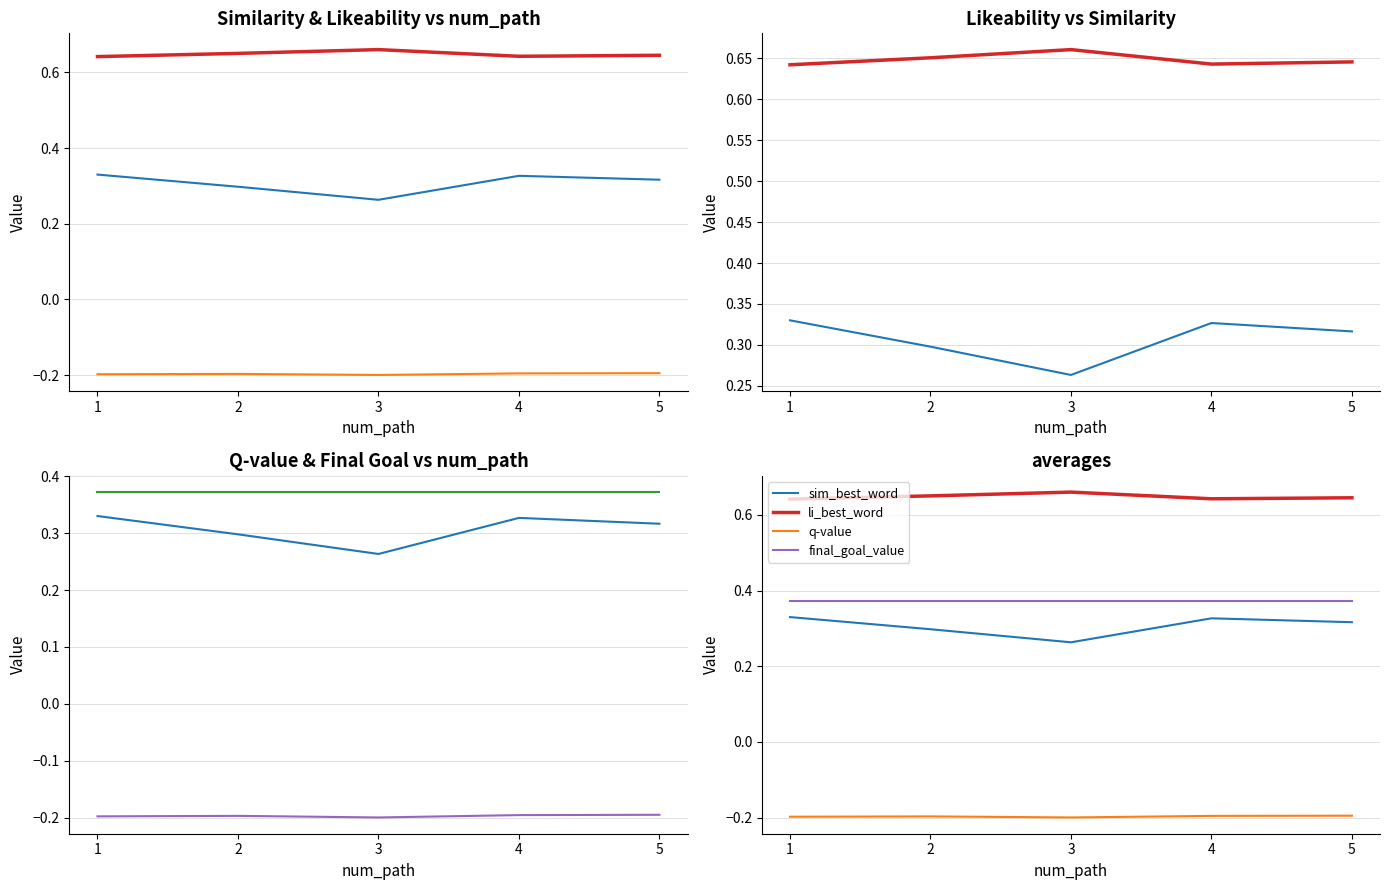

What is the minimum value shown in the chart?

-0.2